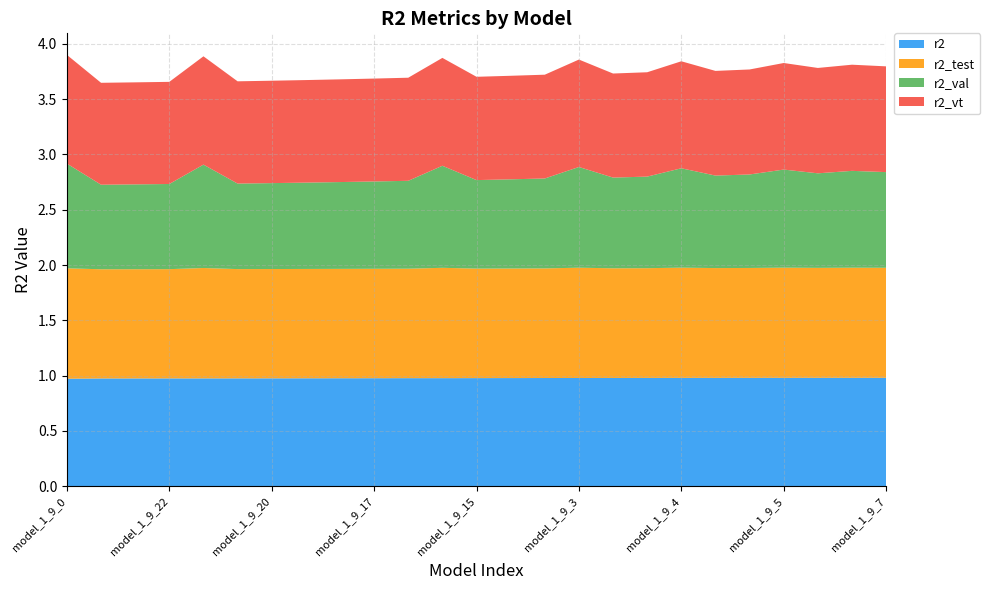

Reading right to left, transcribe all the data shown in this chart.

r2_test: model_1_9_7=1.0	model_1_9_6=1.0	model_1_9_8=1.0	model_1_9_5=1.0	model_1_9_9=1.0	model_1_9_10=1.0	model_1_9_4=1.0	model_1_9_11=1.0	model_1_9_12=1.0	model_1_9_3=1.0	model_1_9_13=1.0	model_1_9_14=1.0	model_1_9_15=1.0	model_1_9_2=1.0	model_1_9_16=1.0	model_1_9_17=1.0	model_1_9_18=1.0	model_1_9_19=1.0	model_1_9_20=1.0	model_1_9_21=1.0	model_1_9_1=1.0	model_1_9_22=1.0	model_1_9_23=1.0	model_1_9_24=1.0	model_1_9_0=1.0
r2_val: model_1_9_7=0.9	model_1_9_6=0.9	model_1_9_8=0.9	model_1_9_5=0.9	model_1_9_9=0.8	model_1_9_10=0.8	model_1_9_4=0.9	model_1_9_11=0.8	model_1_9_12=0.8	model_1_9_3=0.9	model_1_9_13=0.8	model_1_9_14=0.8	model_1_9_15=0.8	model_1_9_2=0.9	model_1_9_16=0.8	model_1_9_17=0.8	model_1_9_18=0.8	model_1_9_19=0.8	model_1_9_20=0.8	model_1_9_21=0.8	model_1_9_1=0.9	model_1_9_22=0.8	model_1_9_23=0.8	model_1_9_24=0.8	model_1_9_0=0.9
r2_vt: model_1_9_7=1.0	model_1_9_6=1.0	model_1_9_8=1.0	model_1_9_5=1.0	model_1_9_9=0.9	model_1_9_10=0.9	model_1_9_4=1.0	model_1_9_11=0.9	model_1_9_12=0.9	model_1_9_3=1.0	model_1_9_13=0.9	model_1_9_14=0.9	model_1_9_15=0.9	model_1_9_2=1.0	model_1_9_16=0.9	model_1_9_17=0.9	model_1_9_18=0.9	model_1_9_19=0.9	model_1_9_20=0.9	model_1_9_21=0.9	model_1_9_1=1.0	model_1_9_22=0.9	model_1_9_23=0.9	model_1_9_24=0.9	model_1_9_0=1.0
r2: model_1_9_7=1.0	model_1_9_6=1.0	model_1_9_8=1.0	model_1_9_5=1.0	model_1_9_9=1.0	model_1_9_10=1.0	model_1_9_4=1.0	model_1_9_11=1.0	model_1_9_12=1.0	model_1_9_3=1.0	model_1_9_13=1.0	model_1_9_14=1.0	model_1_9_15=1.0	model_1_9_2=1.0	model_1_9_16=1.0	model_1_9_17=1.0	model_1_9_18=1.0	model_1_9_19=1.0	model_1_9_20=1.0	model_1_9_21=1.0	model_1_9_1=1.0	model_1_9_22=1.0	model_1_9_23=1.0	model_1_9_24=1.0	model_1_9_0=1.0